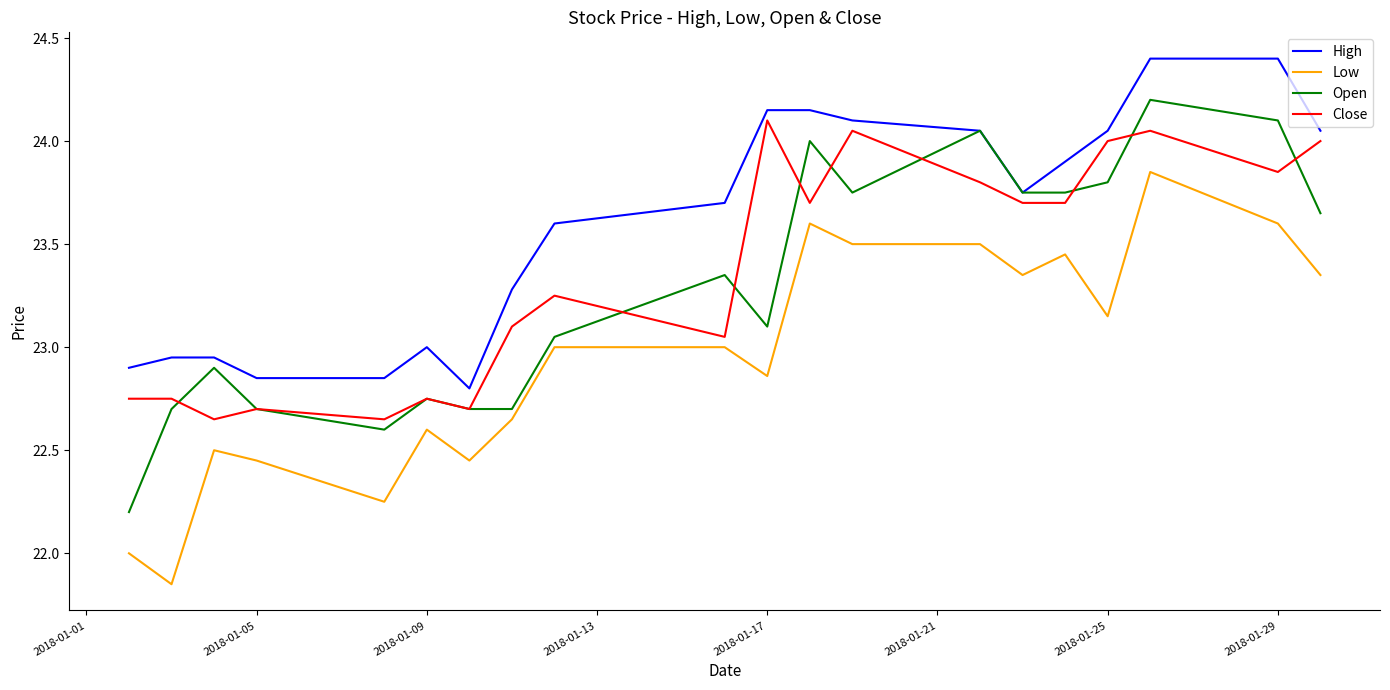

What is the highest value of the High series?

24.4